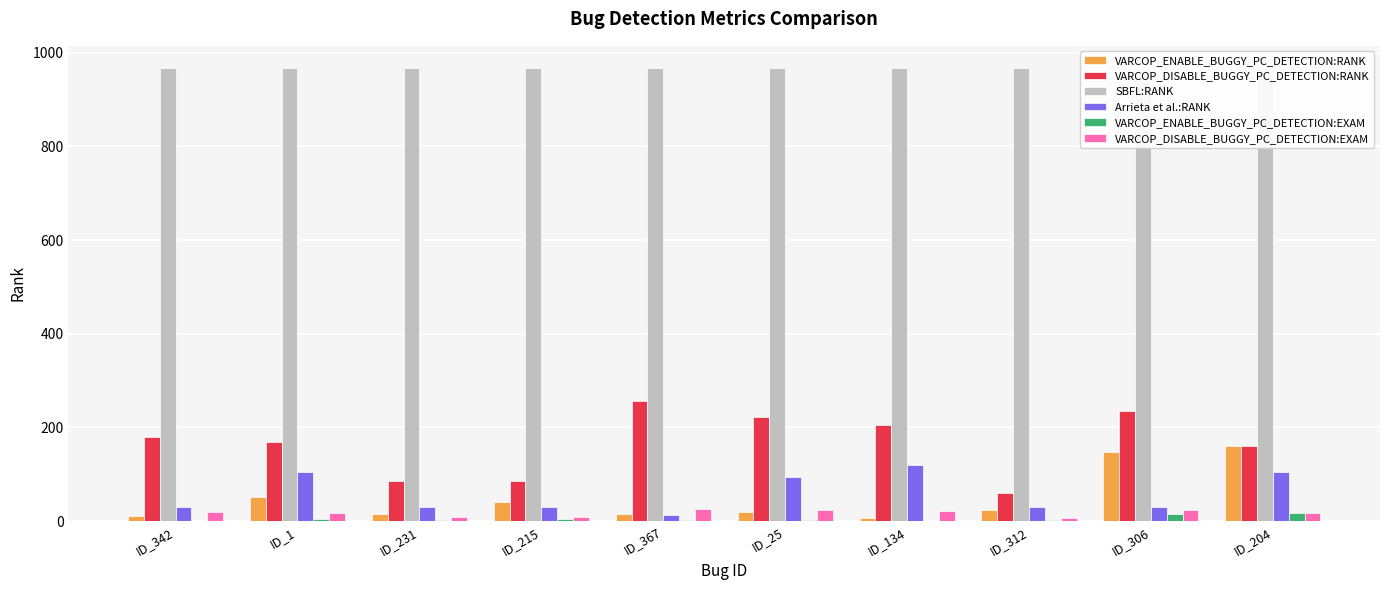

What is the difference between the VARCOP_ENABLE_BUGGY_PC_DETECTION:EXAM values at ID_367 and ID_1?

3.7